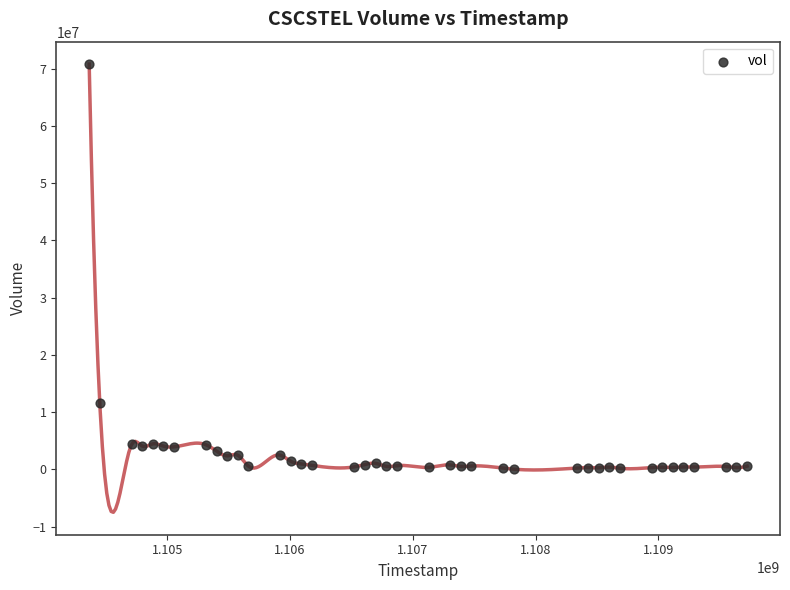

What Y value in the scatter plot is closest to 35417200?

11517500